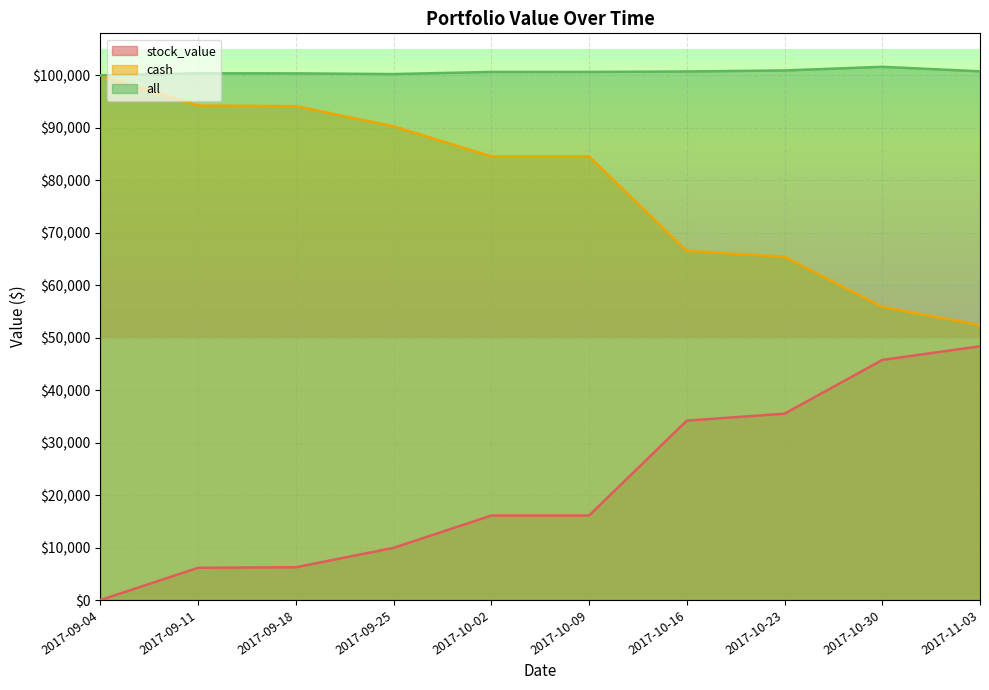

How many series are shown in this chart?

3